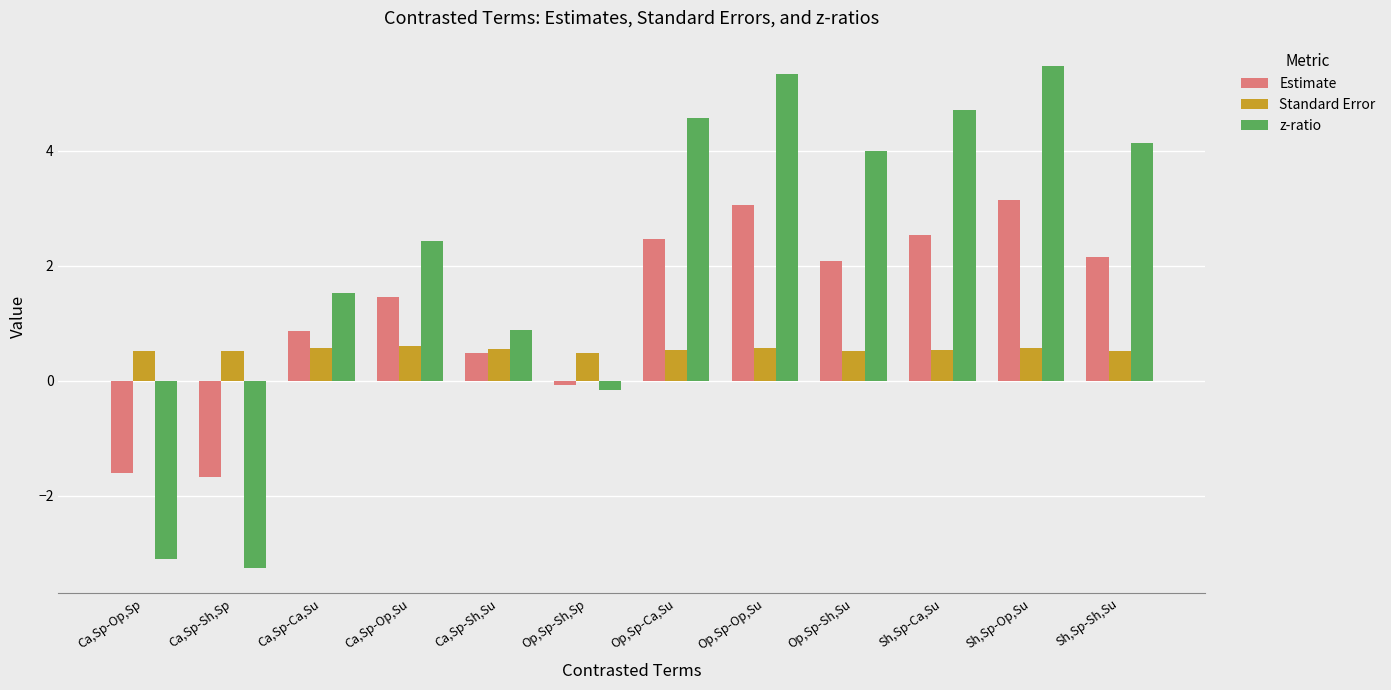

Which series has the largest total across all categories?

z-ratio